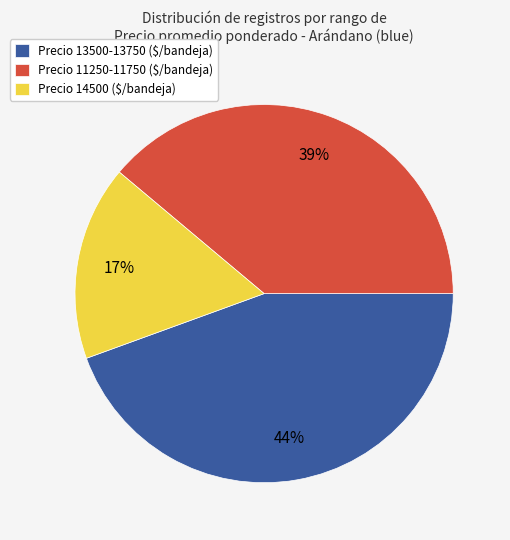

Which category has the smallest portion of the pie?

Precio 14500 ($/bandeja)